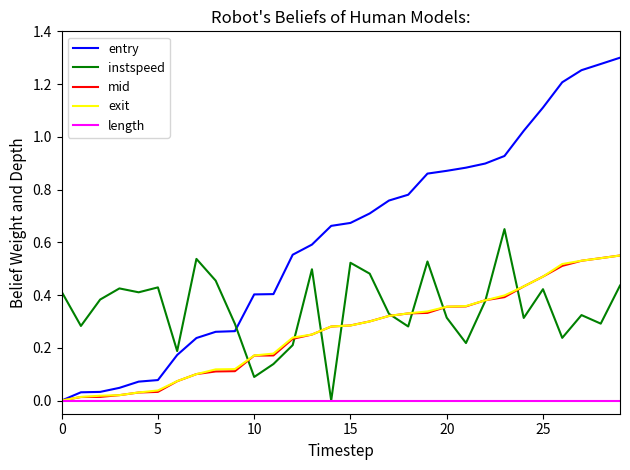

Which series has the largest total across all categories?

entry